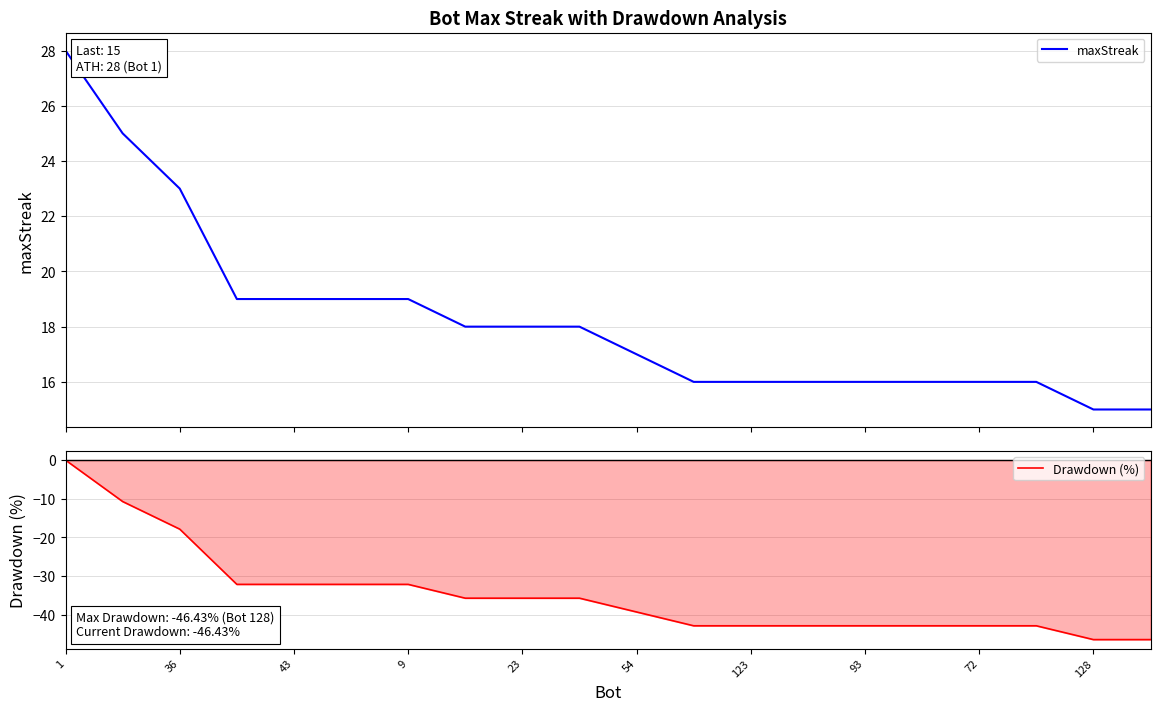

Rank the series by their maximum value, from highest to lowest.

maxStreak, Drawdown (%)